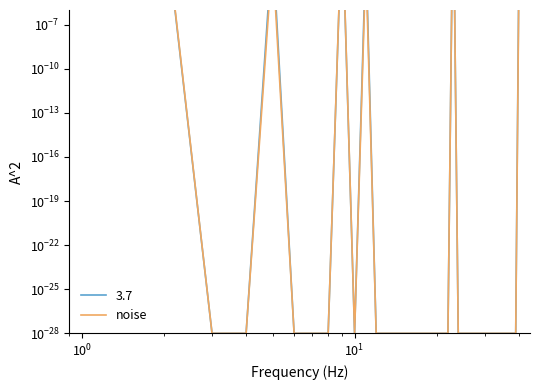

Is this an area chart (filled region under the line)?

No